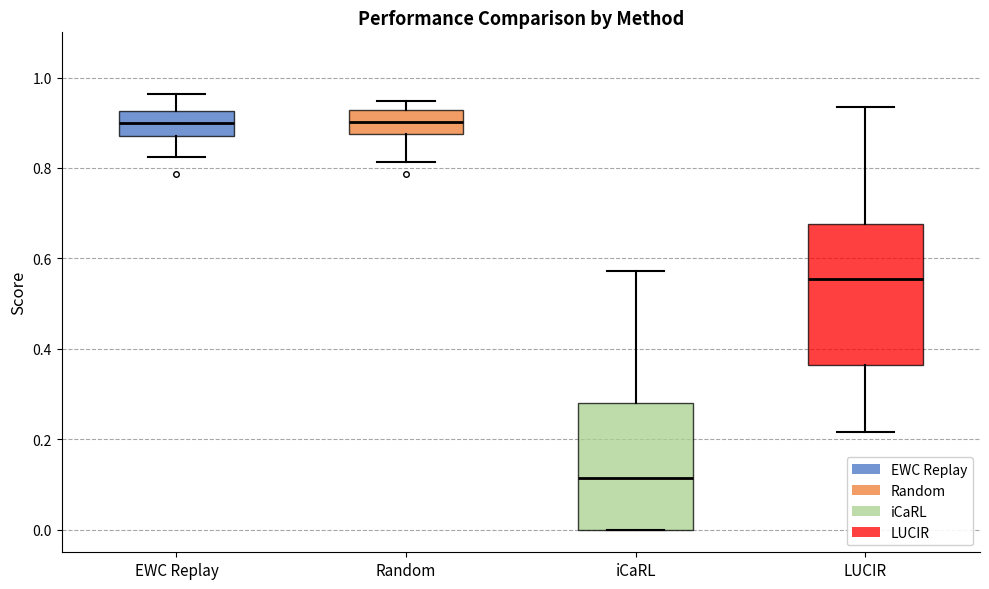

Where is the lower edge of the box for EWC Replay on the y-axis? The values are not printed on the chart, so give them approximately, as read against the axis.

0.88